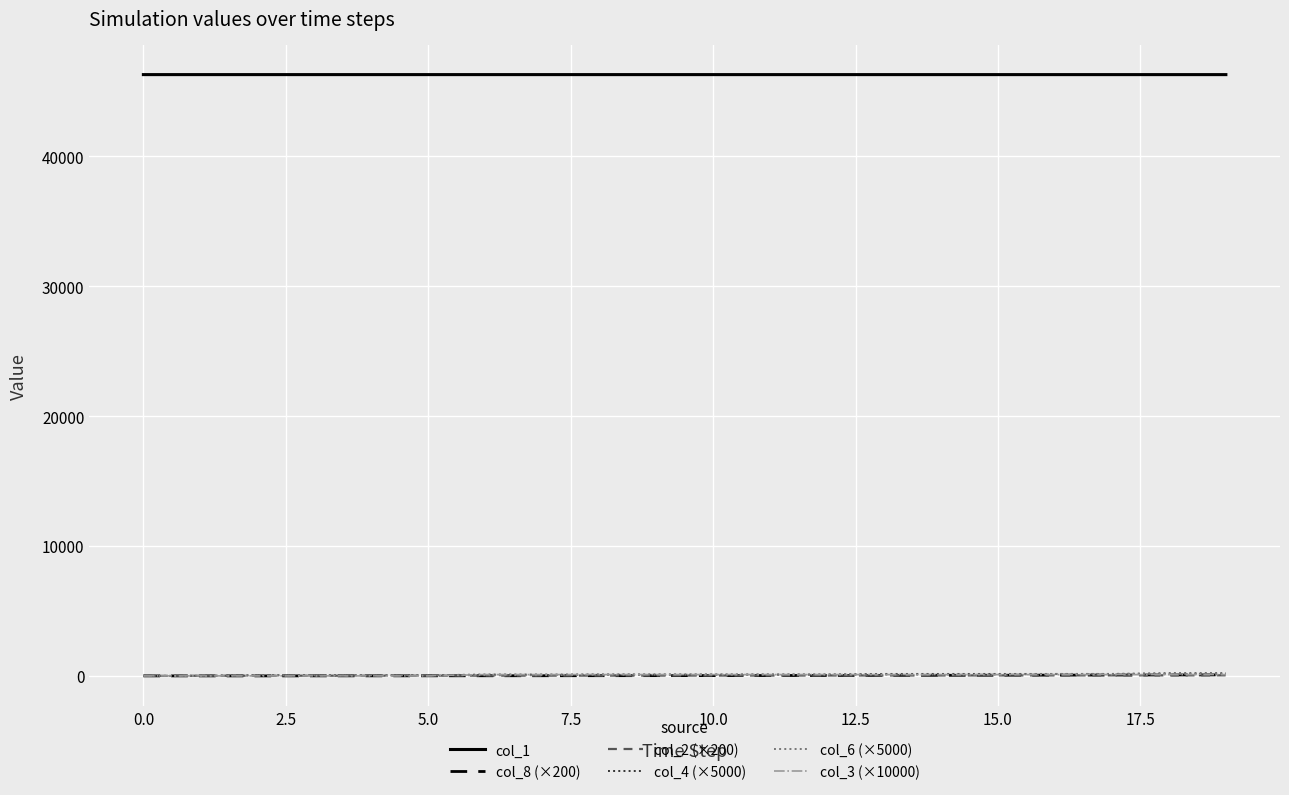

True or false: col_2 (×200) and col_1 intersect in this chart.

False